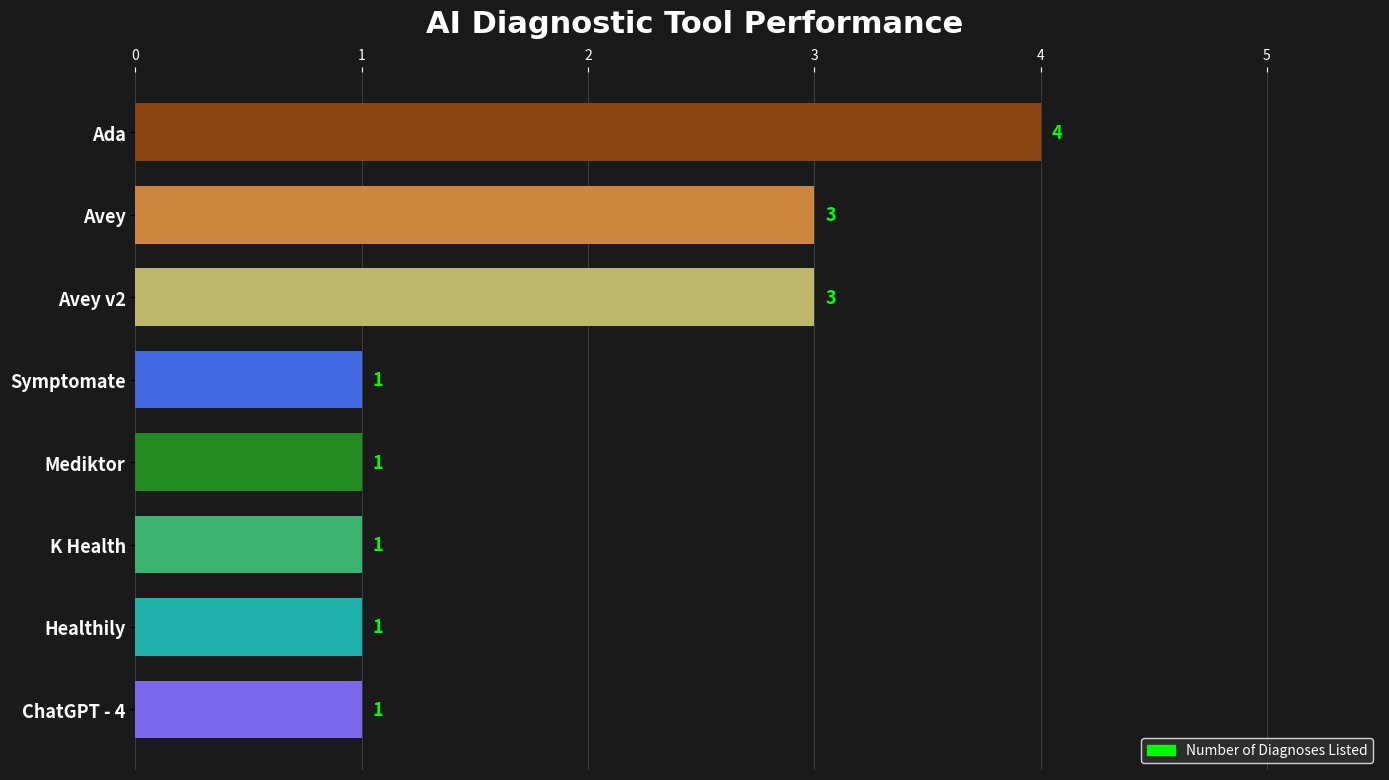

The chart shows a value of 1 at Symptomate. True or false?

True